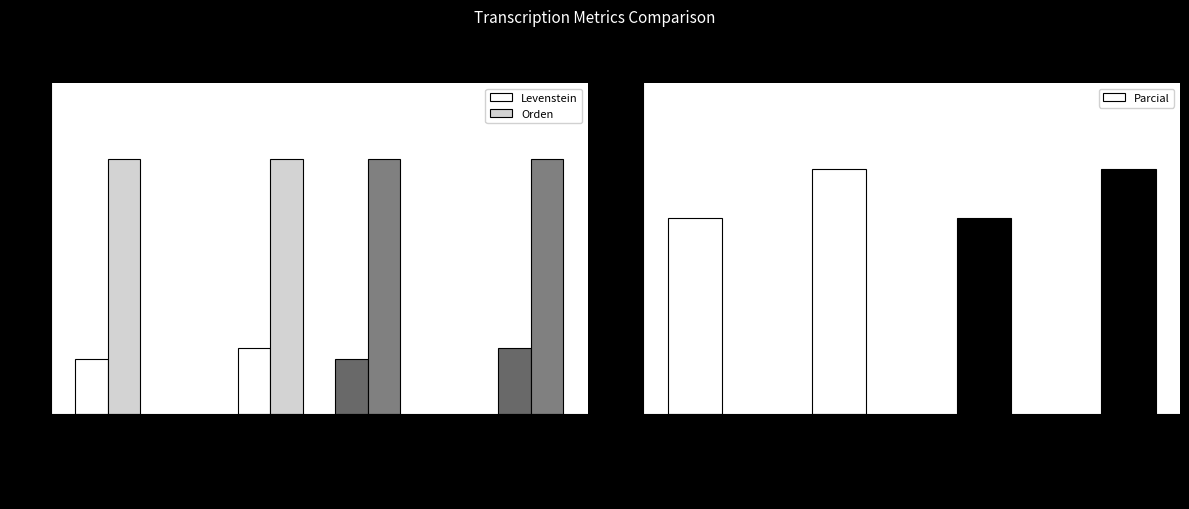

At which category does the chart reach its peak across all series?

Estandar_normalizada